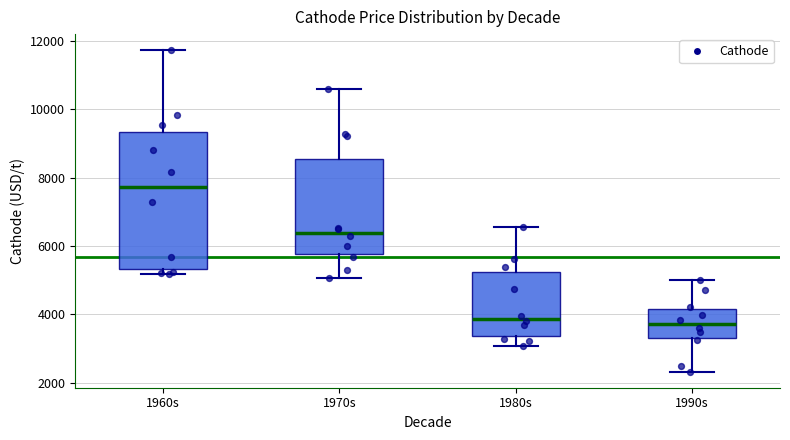

Where does the lower whisker of the box for 1990s end on the y-axis? The values are not printed on the chart, so give them approximately, as read against the axis.

2400